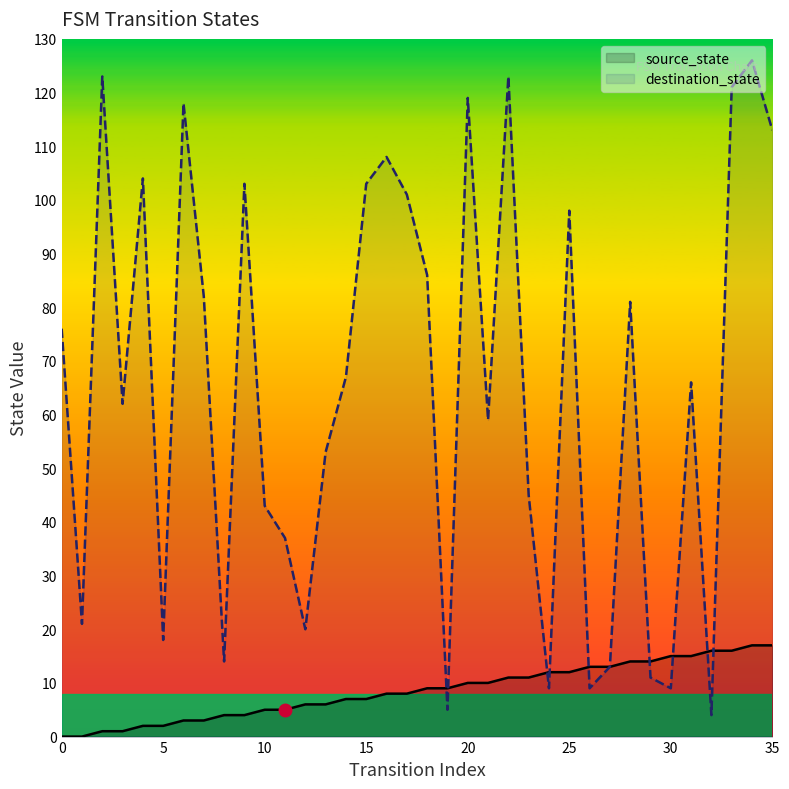

List the series in order of their overall mean, lowest first.

source_state, destination_state